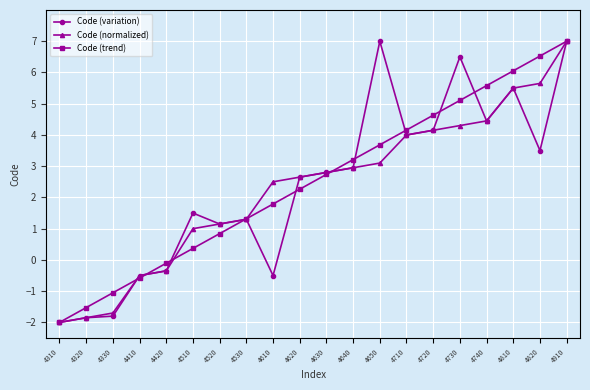

What is the greatest value displayed?

7.0